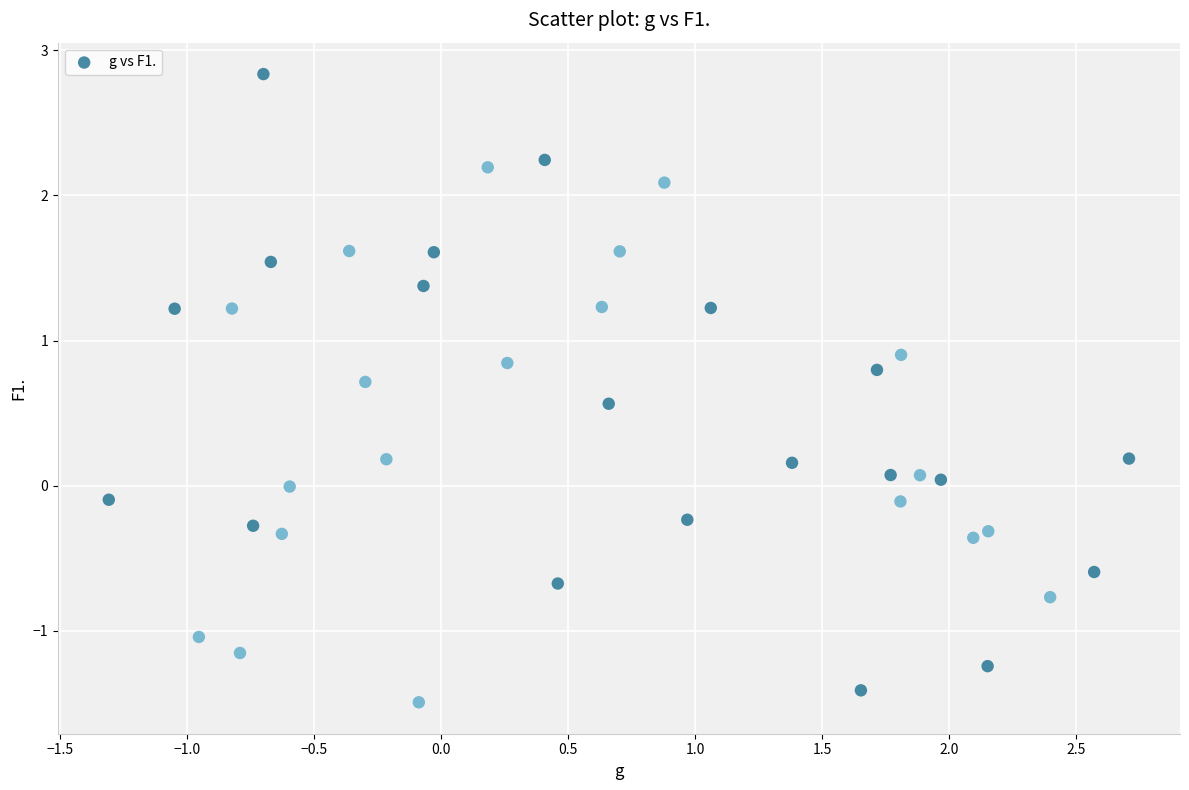

What is the range of Y values (max minus min)?

4.3